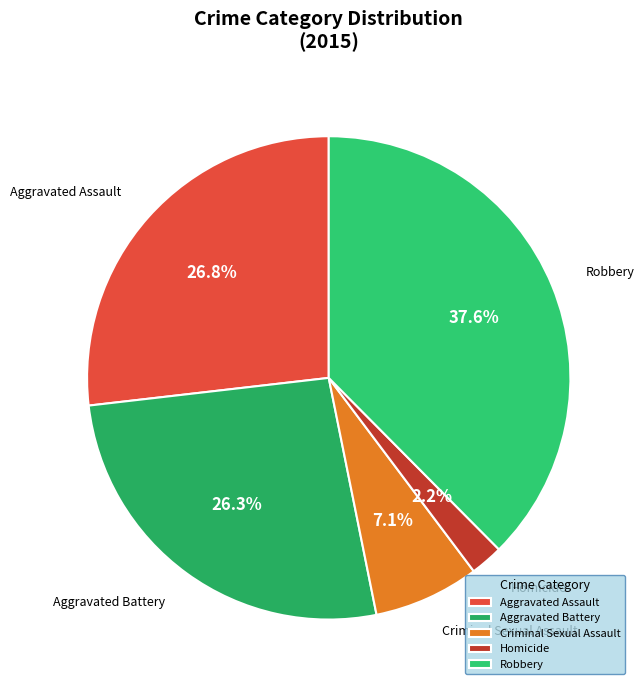

Which has a higher value, Aggravated Battery or Homicide?

Aggravated Battery